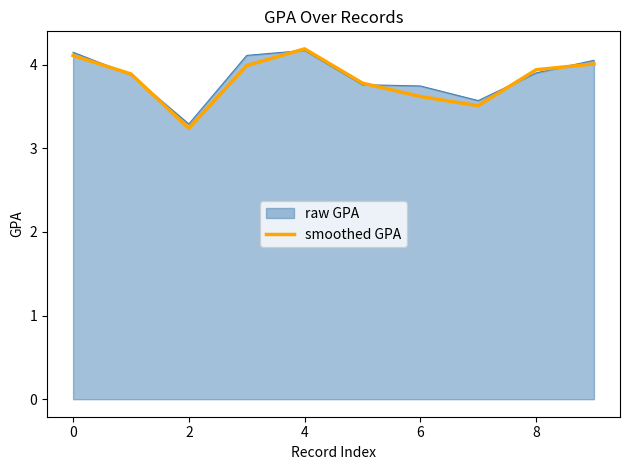

What is the smallest value displayed?

3.2